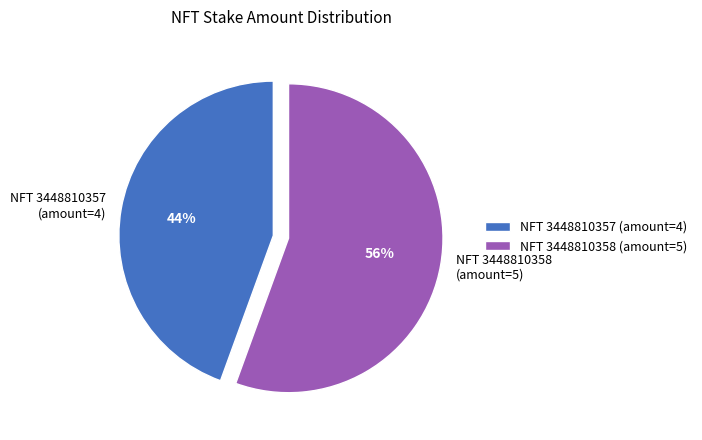

What percentage is the NFT 3448810358 (amount=5) slice, to the nearest percent?

56%